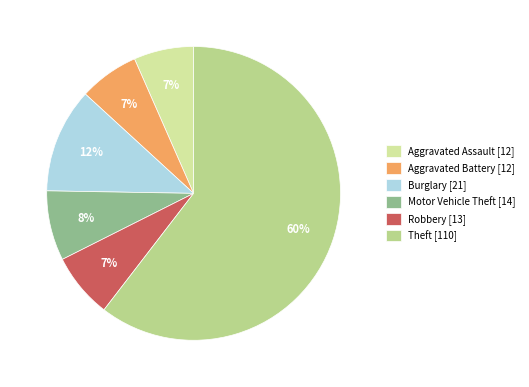

Which has a higher value, Burglary or Aggravated Assault?

Burglary